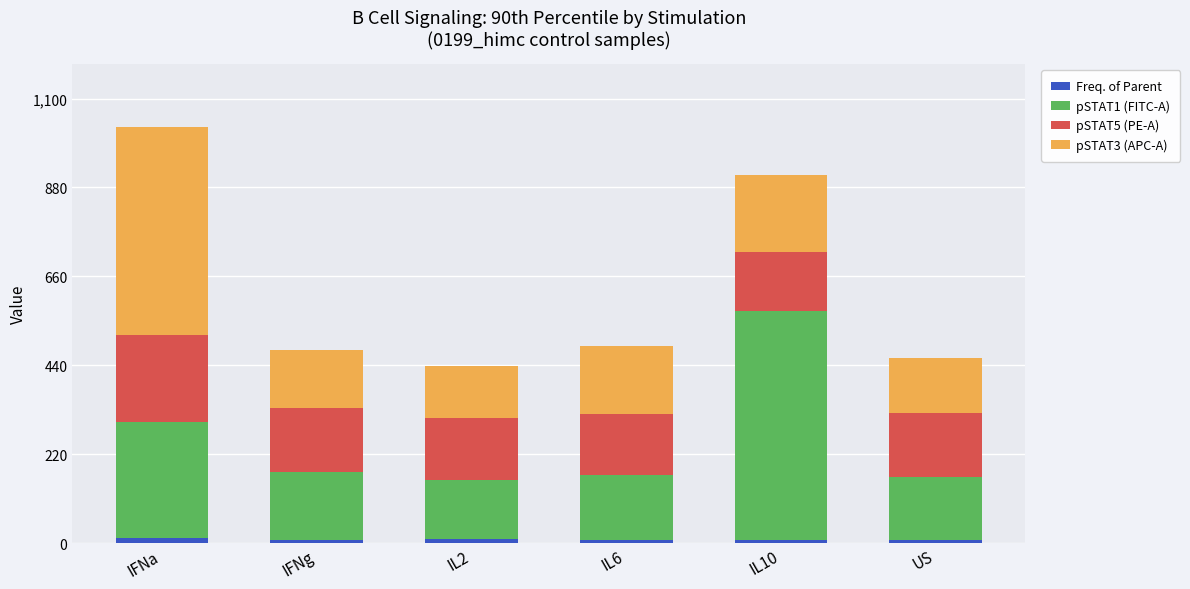

The value of Freq. of Parent at IFNg is 8.5. True or false?

True